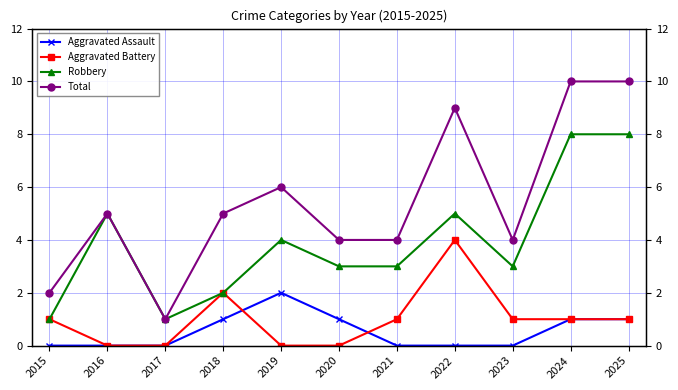

How many categories are shown in the chart?

11